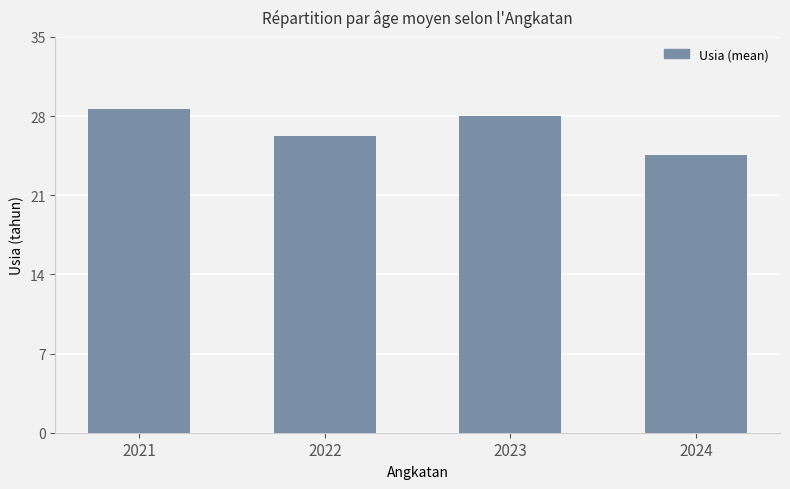

Reading right to left, what are all the values shown in this chart?

24.6	28.0	26.2	28.6